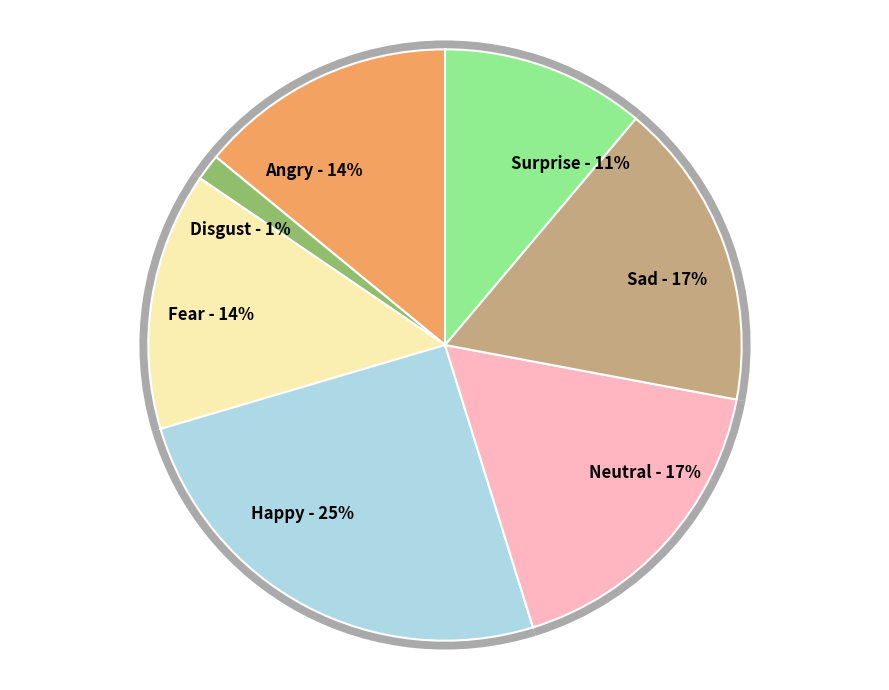

To the nearest percent, what is the combined percentage of Fear and Sad?

31%